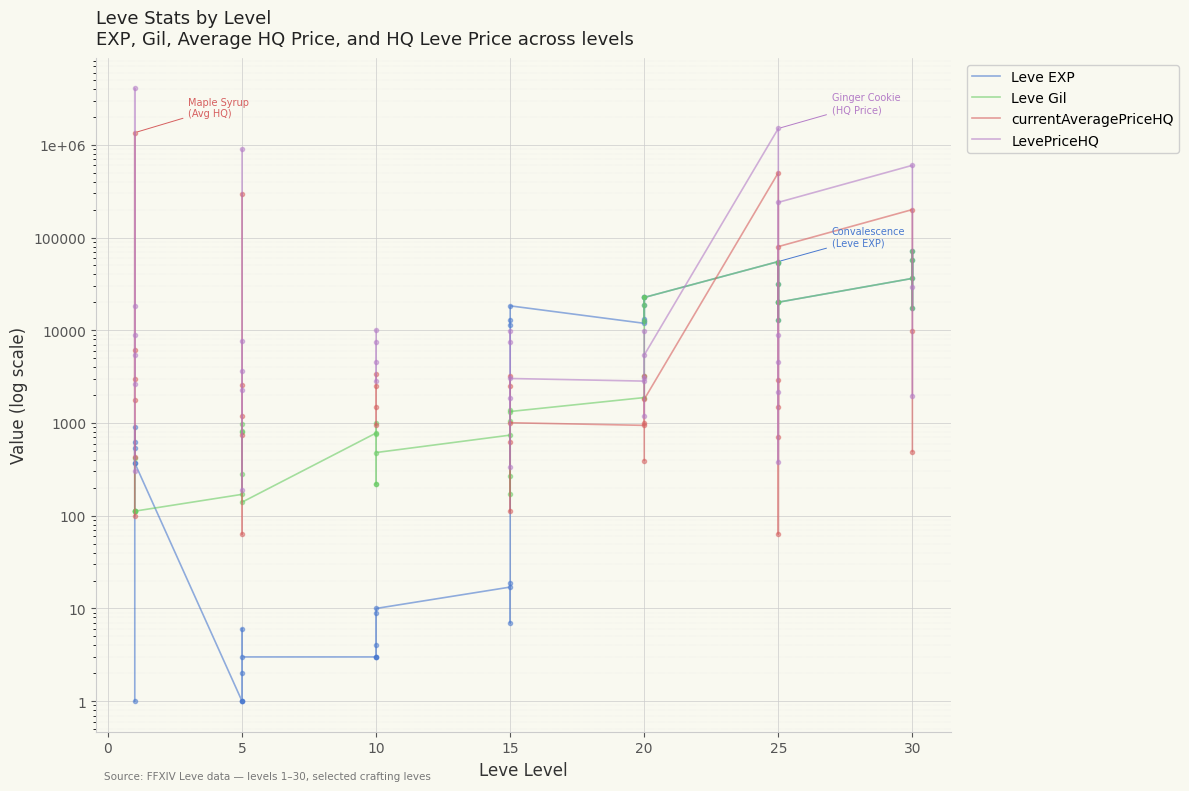

How many values in the LevePriceHQ series are below 7500?

19